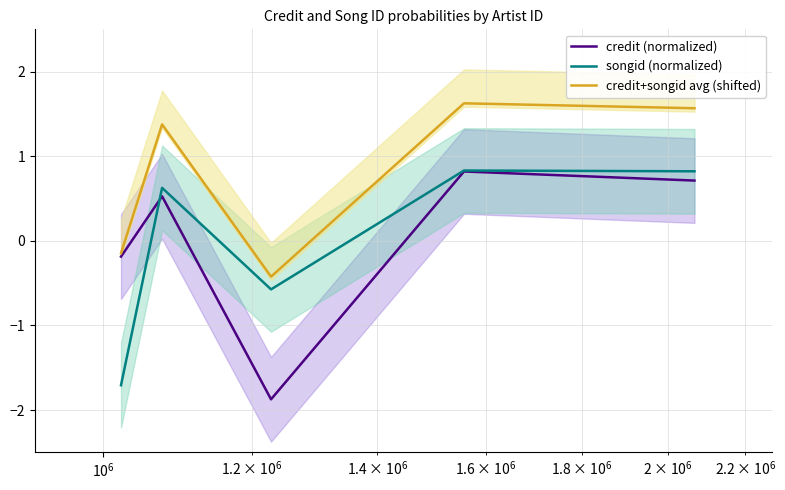

What is the difference between the maximum and minimum values in the credit+songid avg (shifted) series?

2.0